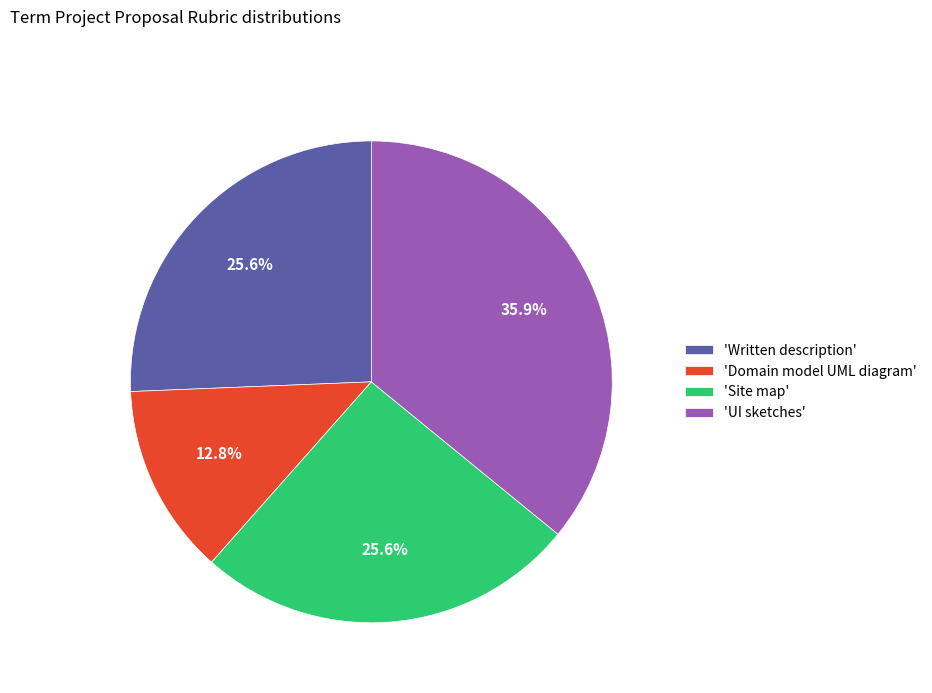

What is the ratio of the value at 'Domain model UML diagram' to the value at 'UI sketches'?

0.4